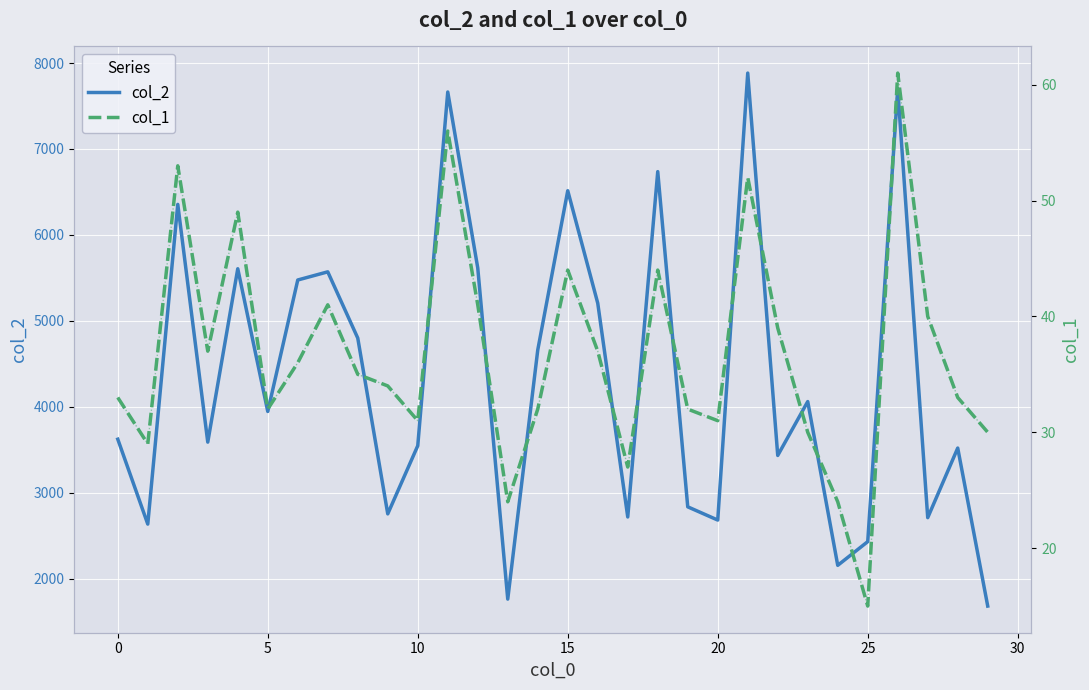

How many interior local peaks does the col_1 series have?

8